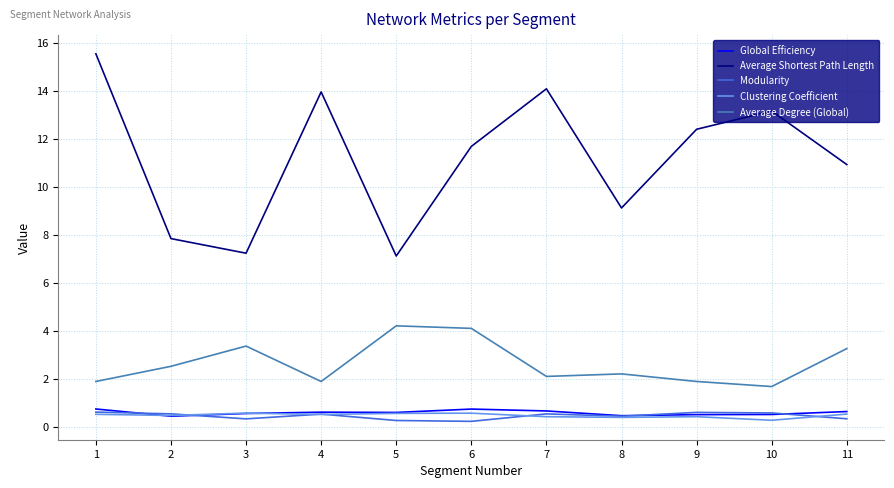

Is this an area chart (filled region under the line)?

No